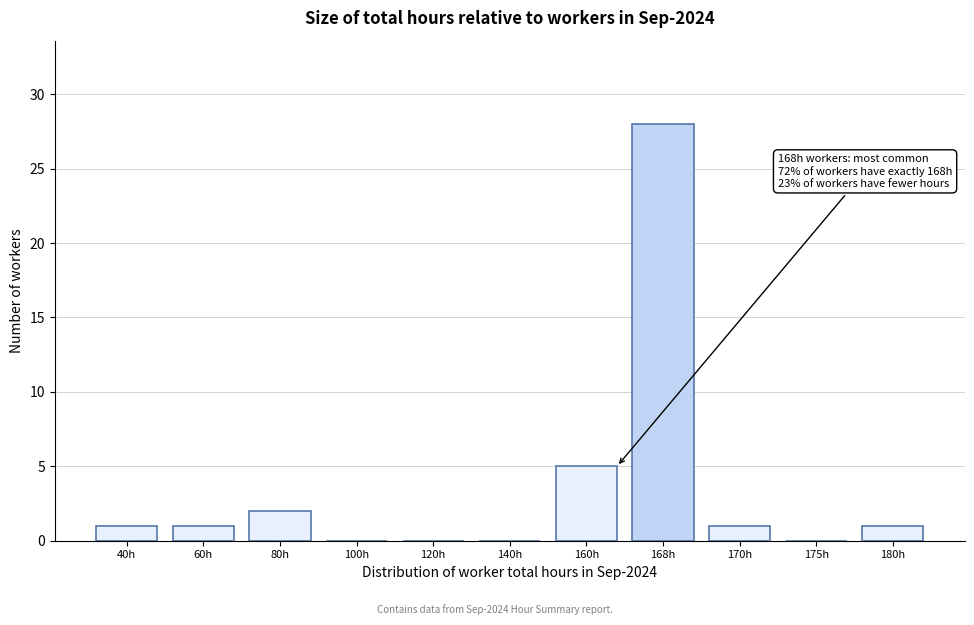

Reading right to left, list all the values displayed in this chart.

180h=1	175h=0	170h=1	168h=28	160h=5	140h=0	120h=0	100h=0	80h=2	60h=1	40h=1